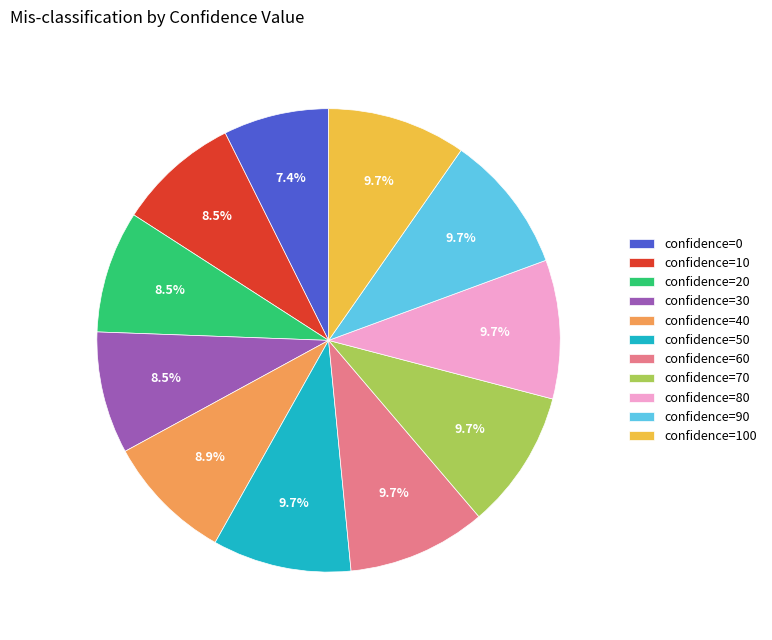

Does any single category account for the majority?

No